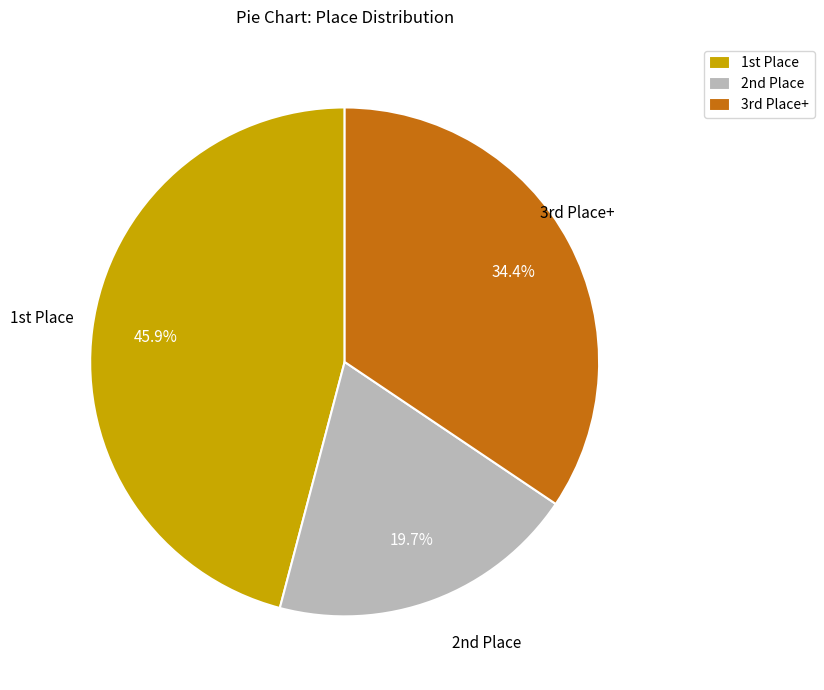

Which category has the biggest portion of the pie?

1st Place